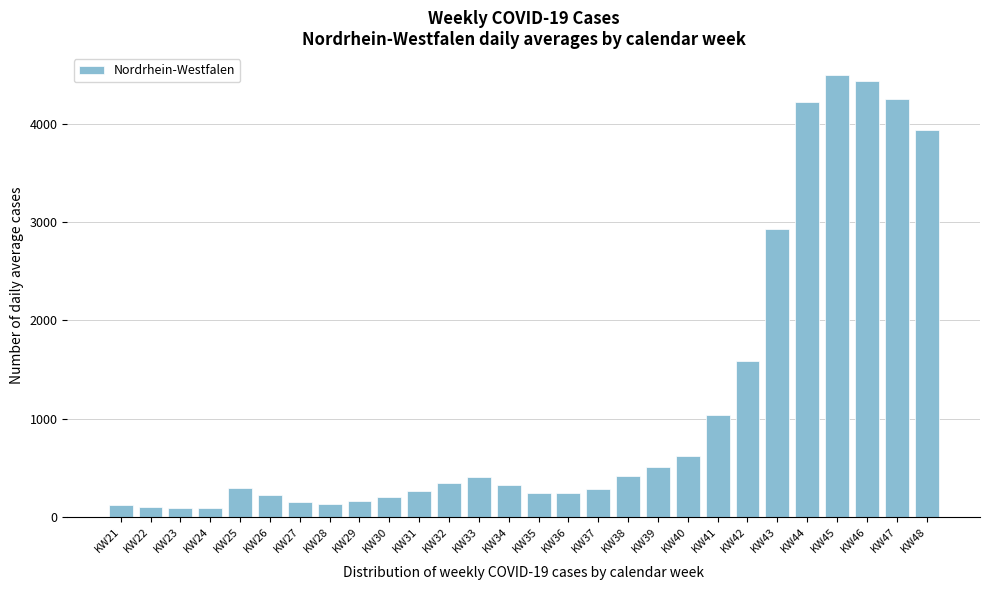

What is the value of the 9th bar from the left?

162.9